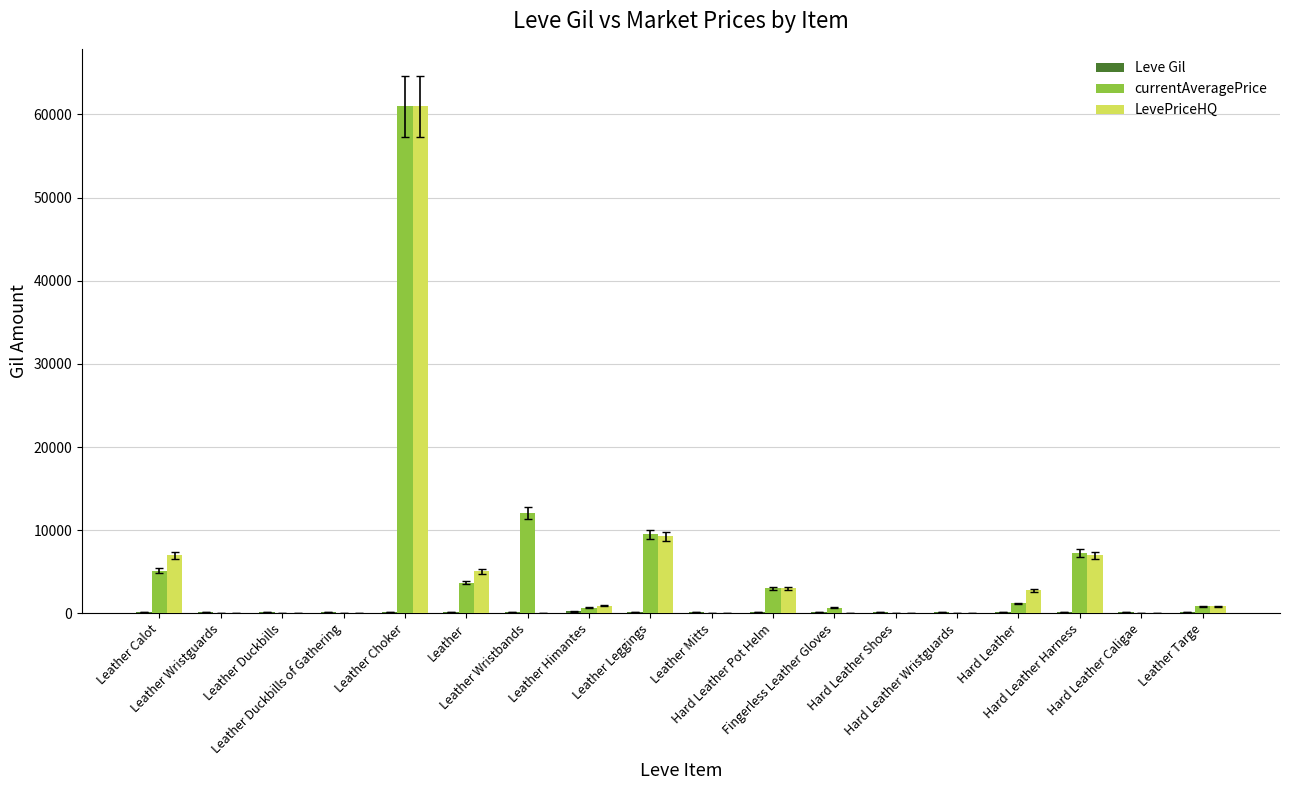

What is the sum of all LevePriceHQ values?

96794.7